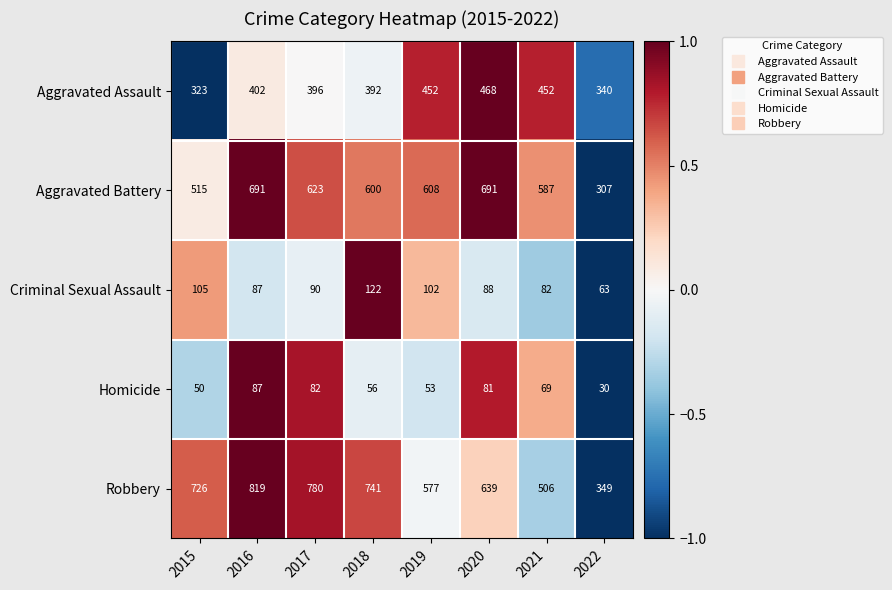

True or false: Criminal Sexual Assault has a value of 75 at 2018.

False